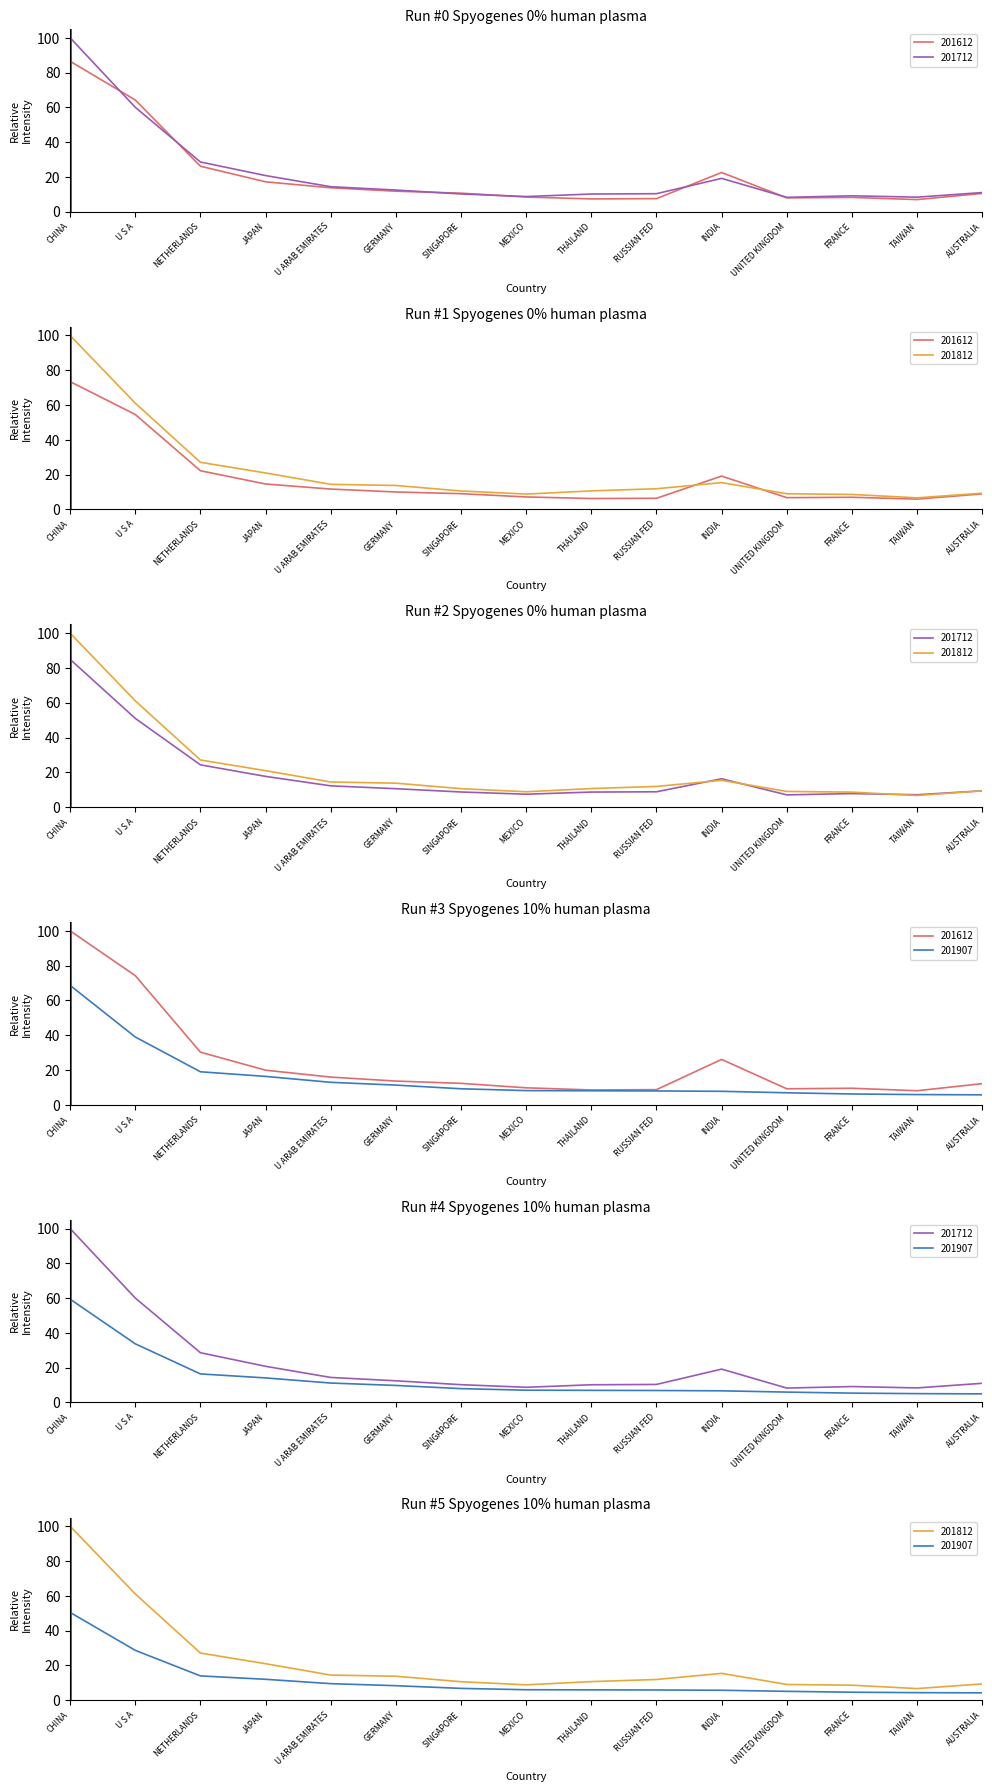

Which series has the largest range (max minus min)?

201812